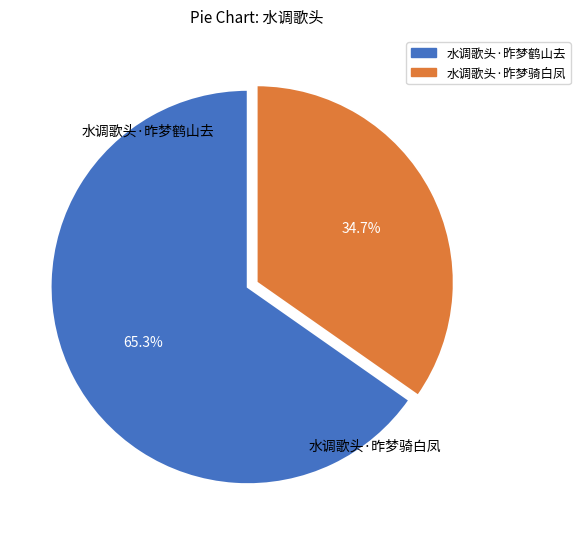

Which has a higher value, 水调歌头·昨梦鹤山去 or 水调歌头·昨梦骑白凤?

水调歌头·昨梦鹤山去